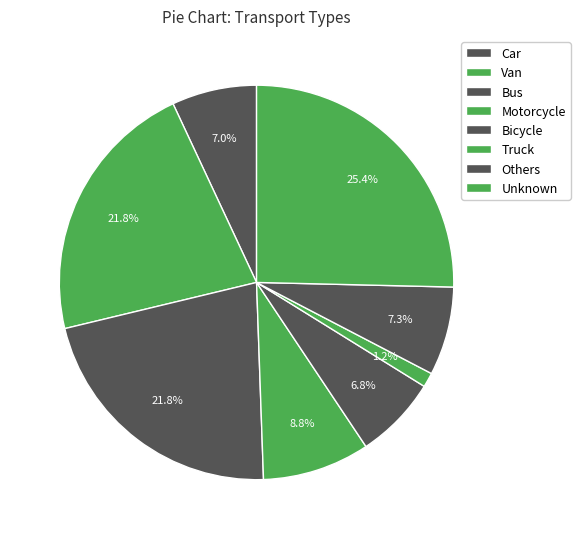

Does any single category account for the majority?

No